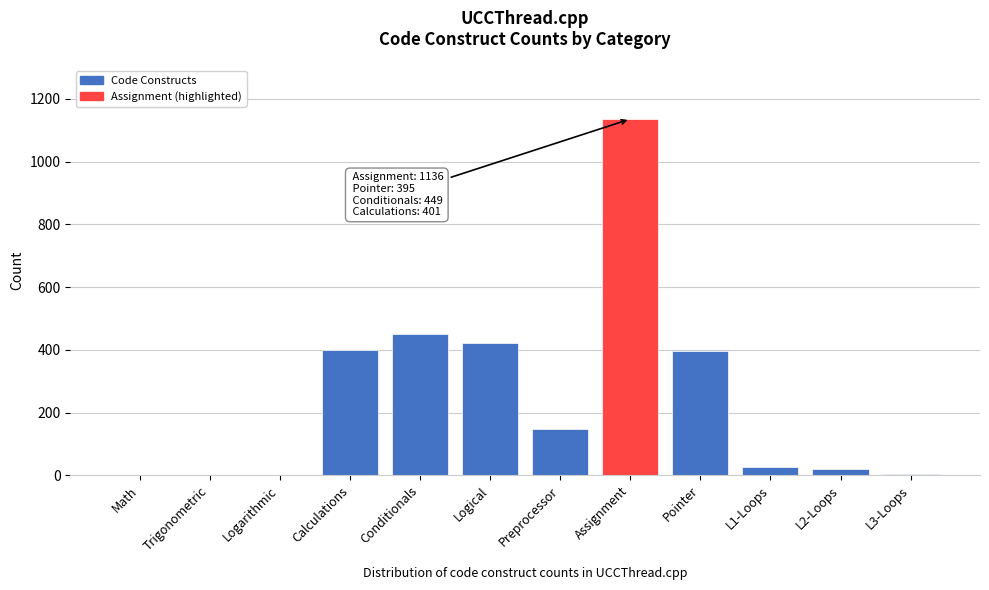

What is the change in value from Conditionals to Assignment?

+687